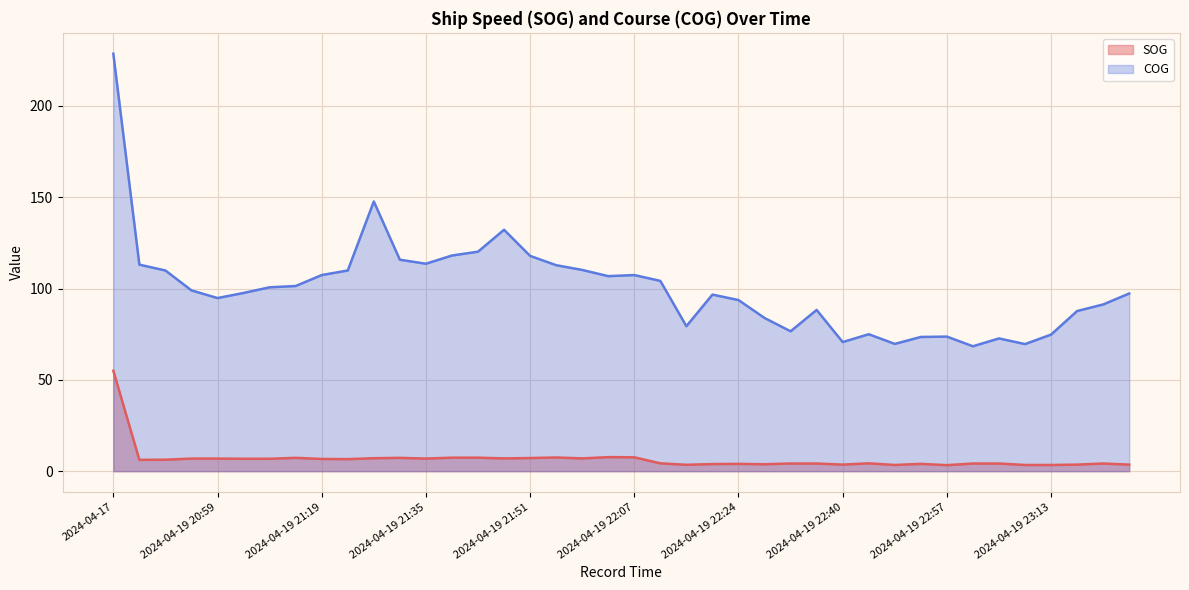

At which category does the chart reach its minimum across all series?

2024-04-19 22:57